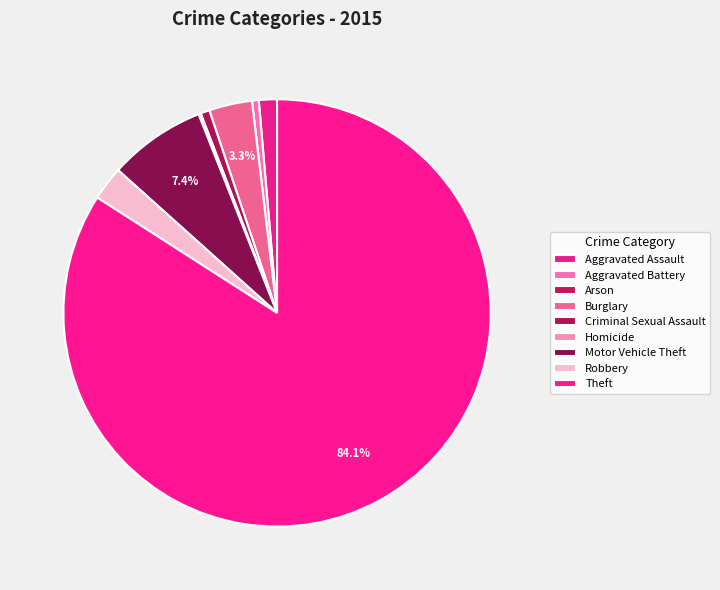

Rank the categories by value from lowest to highest.

Arson, Homicide, Aggravated Battery, Criminal Sexual Assault, Aggravated Assault, Robbery, Burglary, Motor Vehicle Theft, Theft